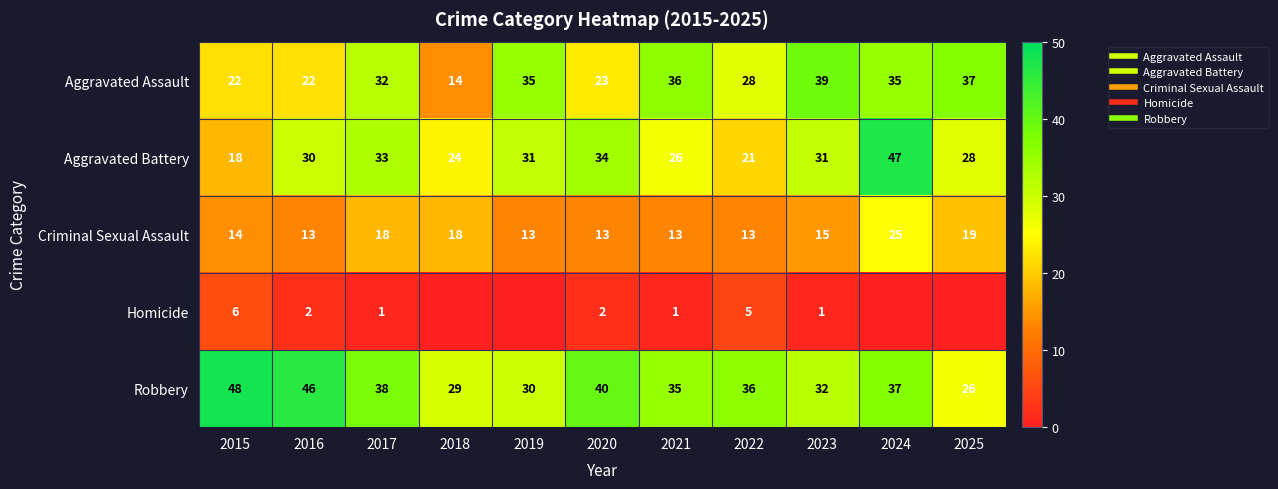

What value does the Homicide series have at 2016?

2